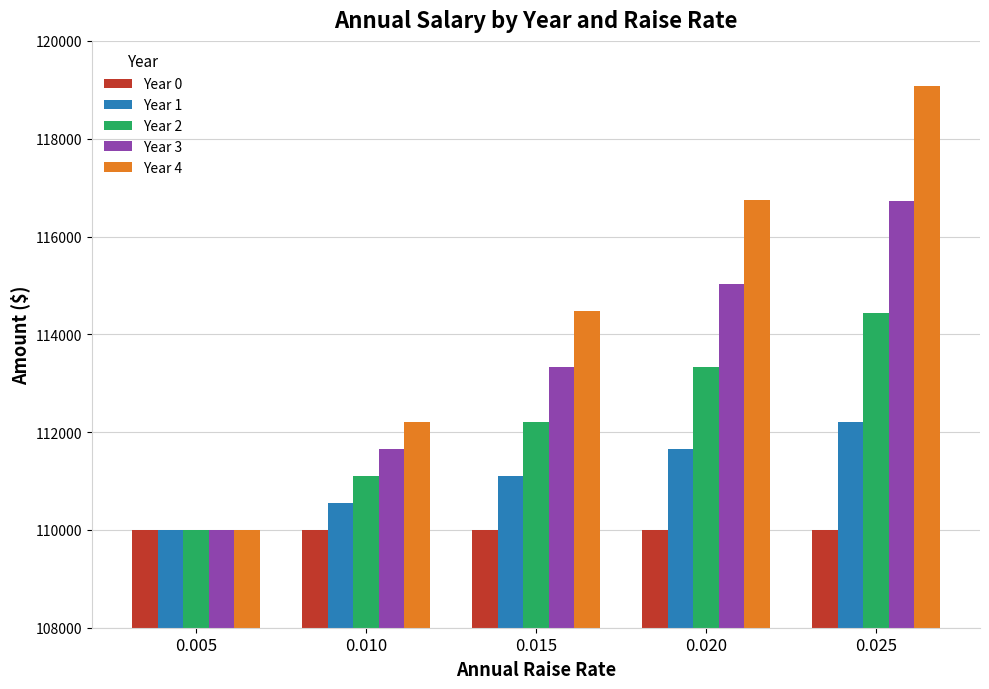

What is the value of the Year 2 bar at the 2nd from the left?

111102.8